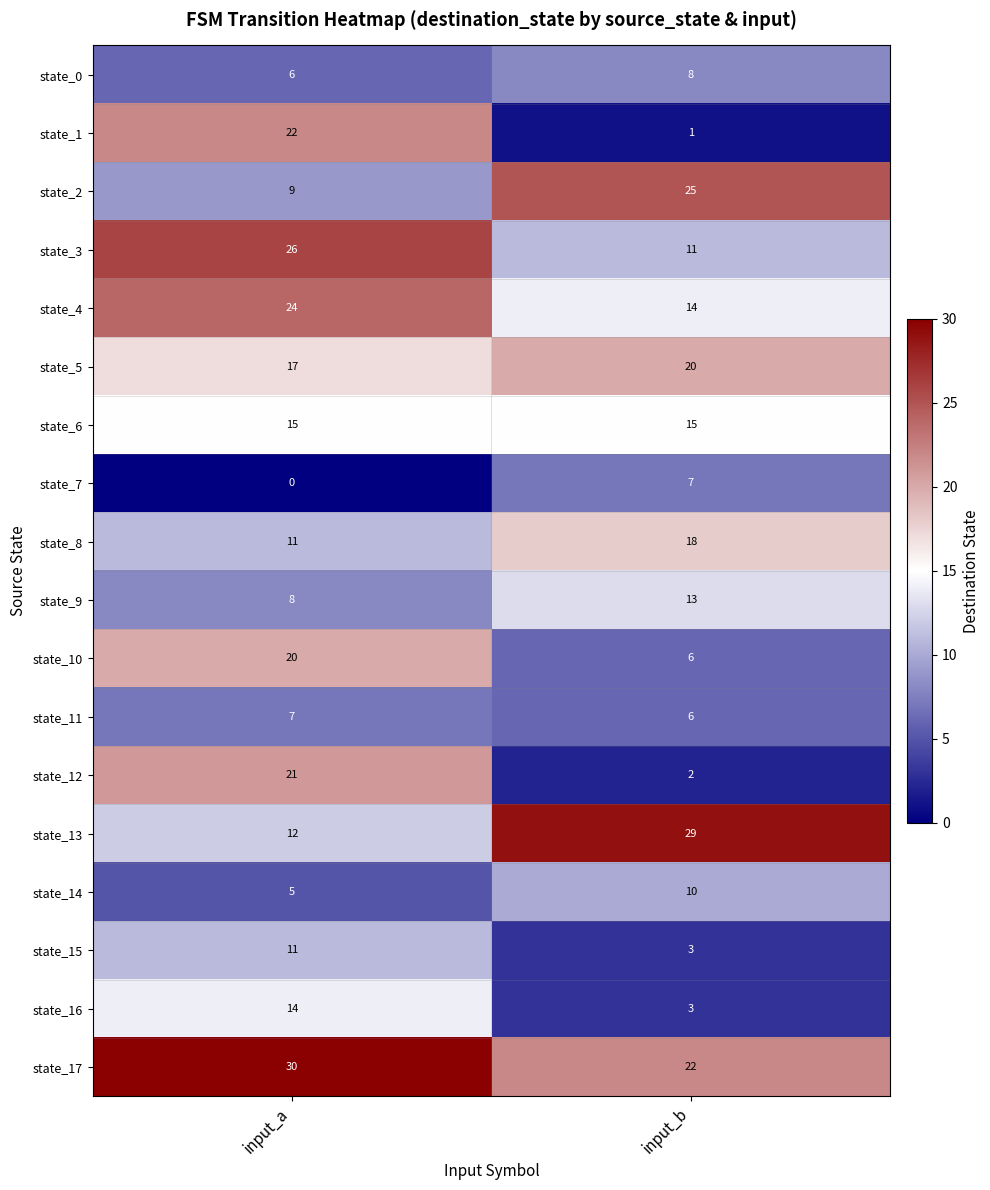

What is the difference between the state_4 values at input_b and input_a?

10